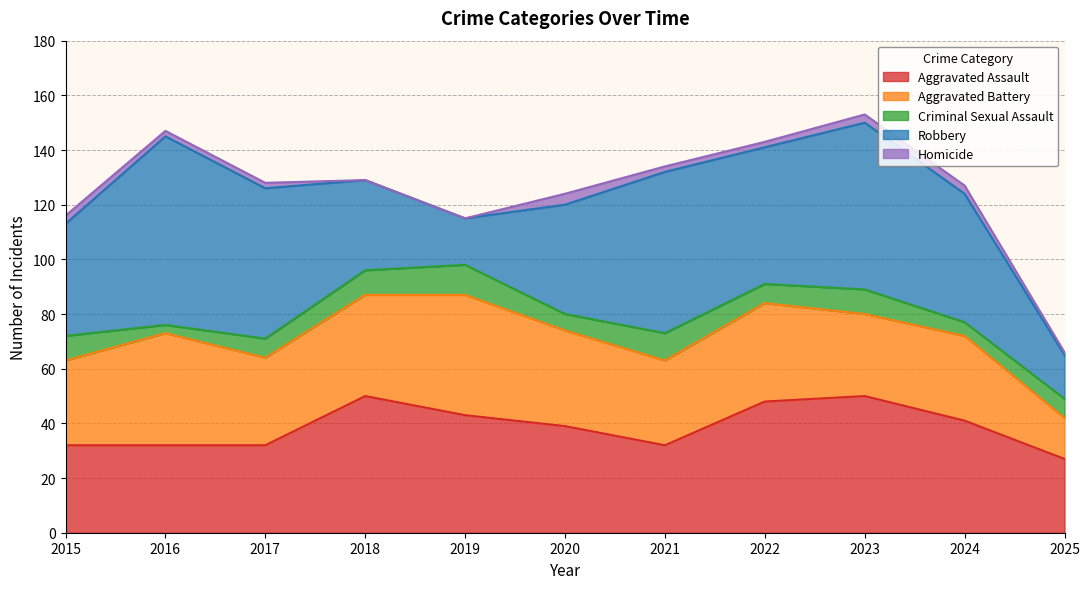

Reading left to right, transcribe all the data shown in this chart.

Aggravated Assault: 2015=32	2016=32	2017=32	2018=50	2019=43	2020=39	2021=32	2022=48	2023=50	2024=41	2025=27
Aggravated Battery: 2015=31	2016=41	2017=32	2018=37	2019=44	2020=35	2021=31	2022=36	2023=30	2024=31	2025=15
Criminal Sexual Assault: 2015=9	2016=3	2017=7	2018=9	2019=11	2020=6	2021=10	2022=7	2023=9	2024=5	2025=7
Robbery: 2015=41	2016=69	2017=55	2018=33	2019=17	2020=40	2021=59	2022=50	2023=61	2024=47	2025=16
Homicide: 2015=3	2016=2	2017=2	2018=0	2019=0	2020=4	2021=2	2022=2	2023=3	2024=3	2025=1